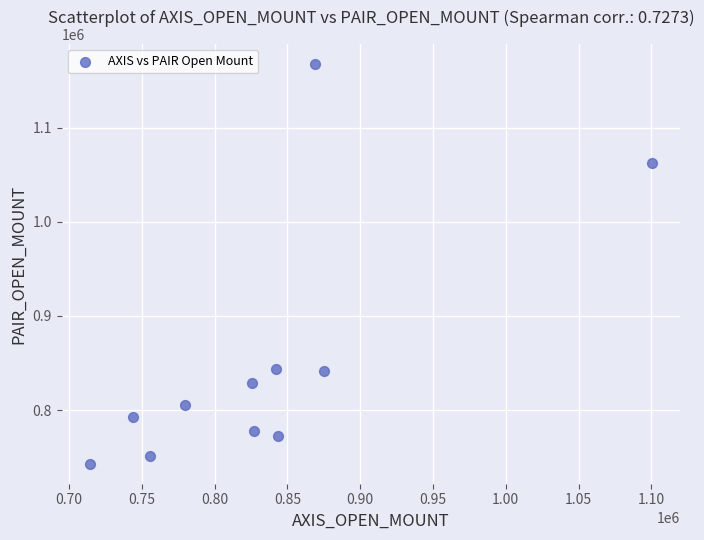

What is the range of Y values (max minus min)?

424600